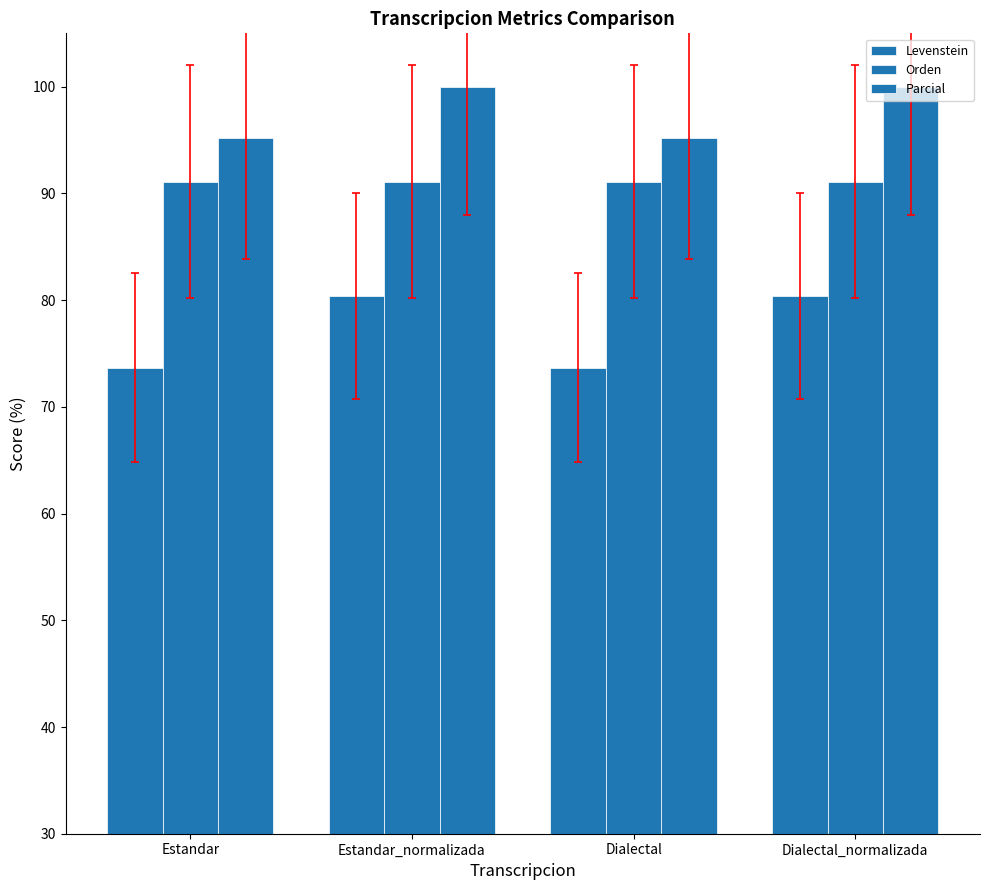

Rank the categories by Parcial value from highest to lowest.

Estandar_normalizada, Dialectal_normalizada, Estandar, Dialectal